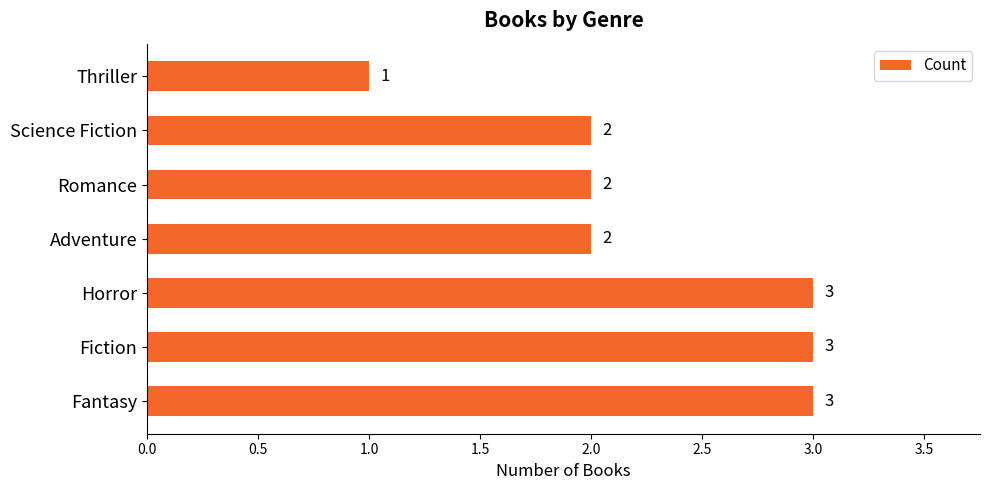

Between Romance and Fantasy, which is larger?

Fantasy